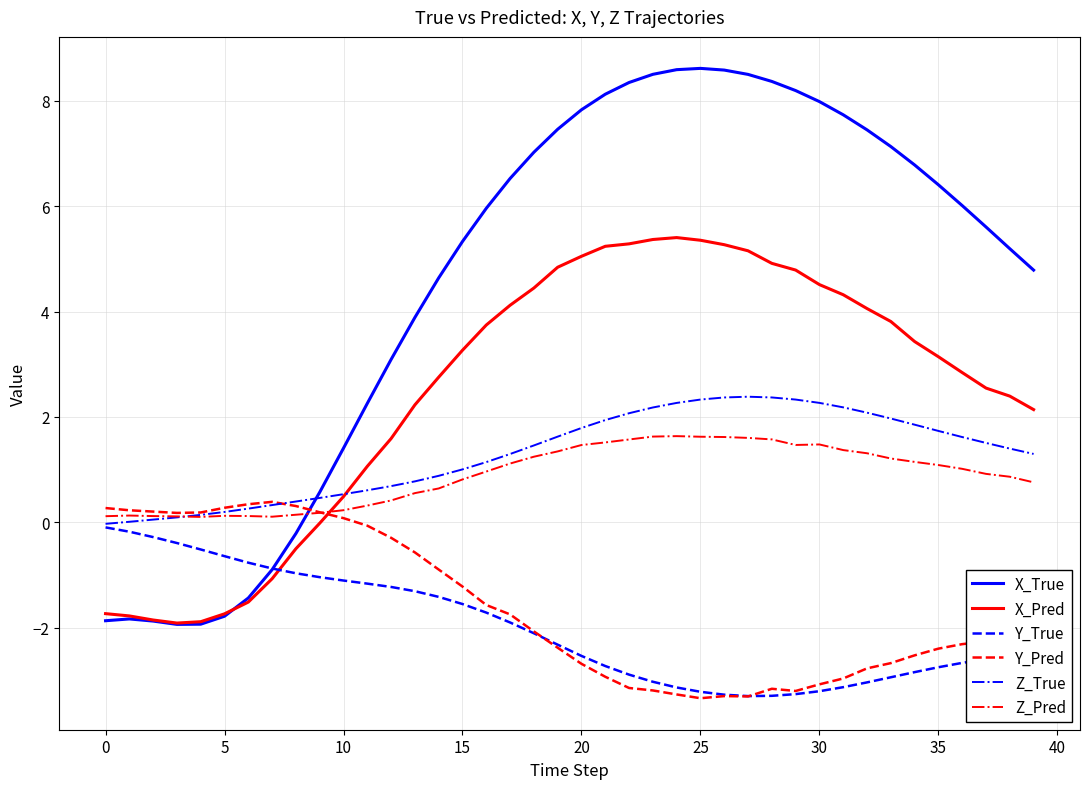

True or false: Z_Pred and X_True cross at least once.

True